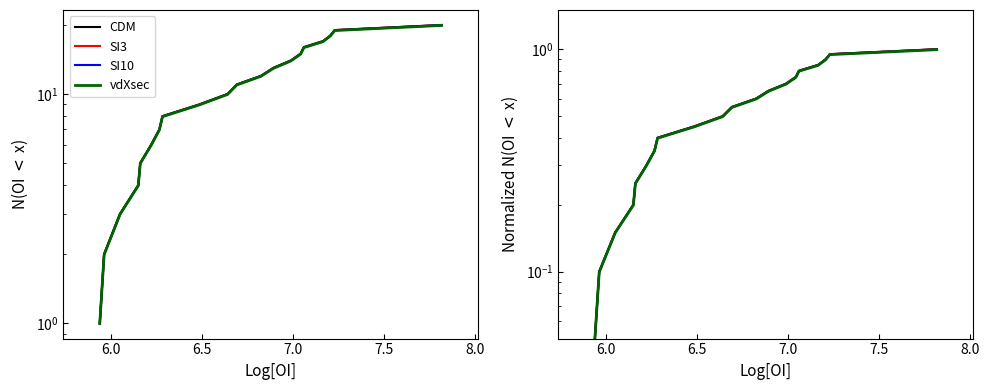

The value of vdXsec at 13 is 1.0. True or false?

False